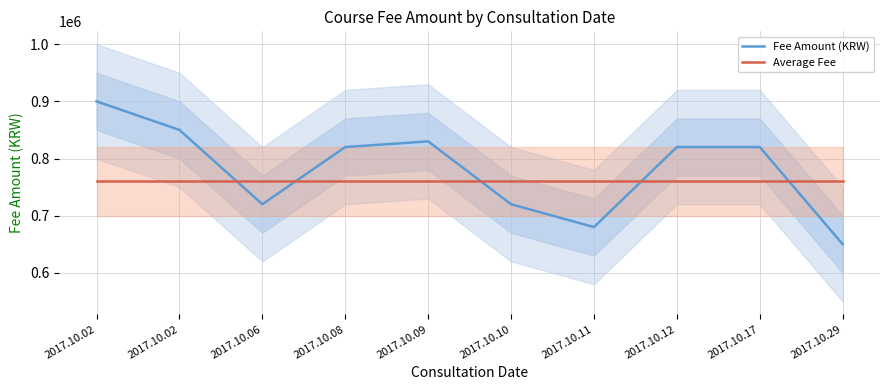

The value of Fee Amount (KRW) at 2017.10.12 is 820000. True or false?

True